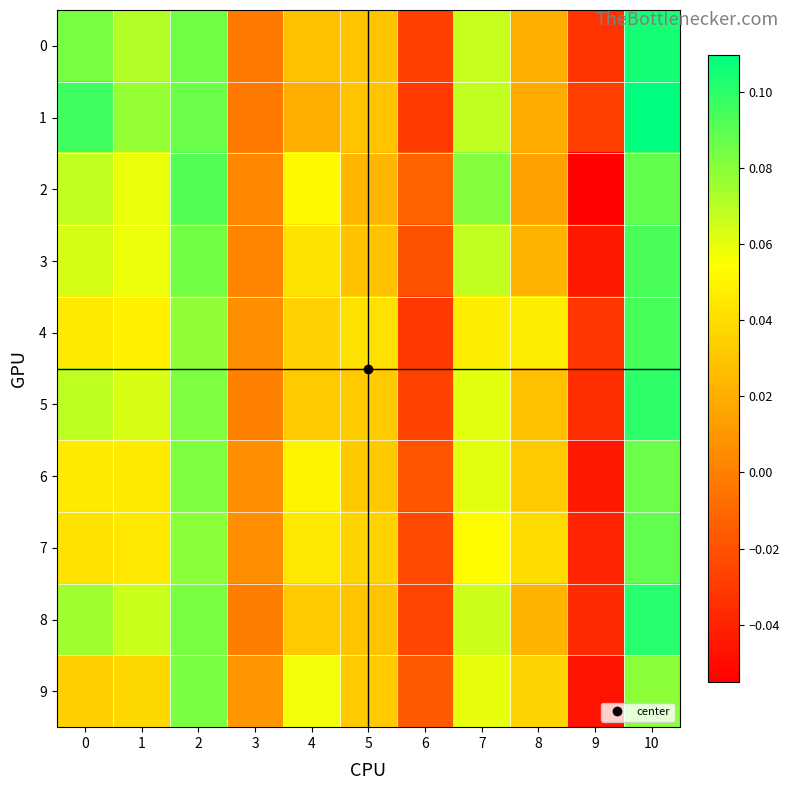

At which category is the sum across all series the highest?

10